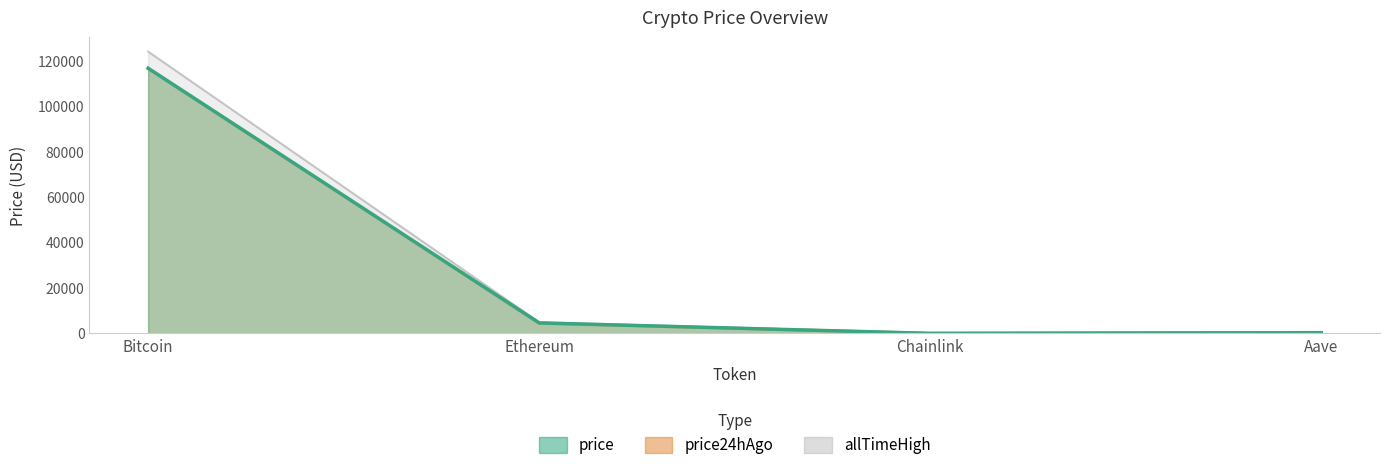

What are all the series names shown in the legend?

price, price24hAgo, allTimeHigh